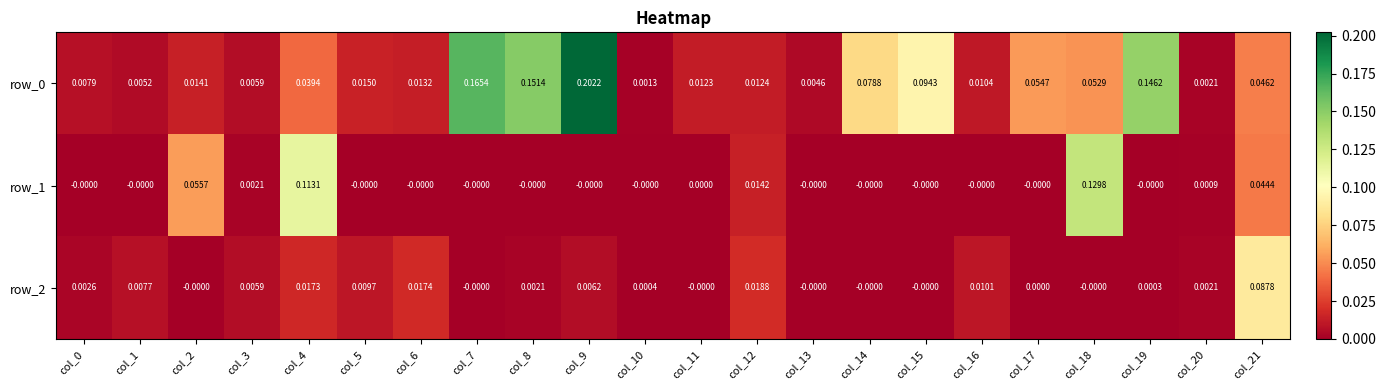

Count the number of categories in the chart.

22